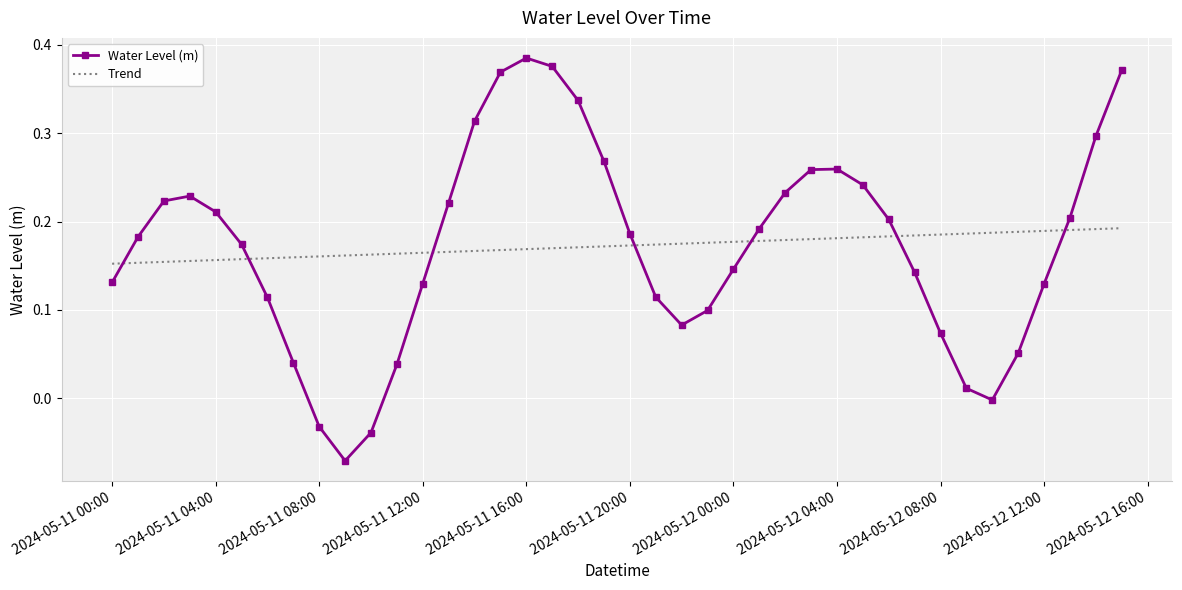

True or false: Water Level (m) has more than 0 interior local peaks.

True